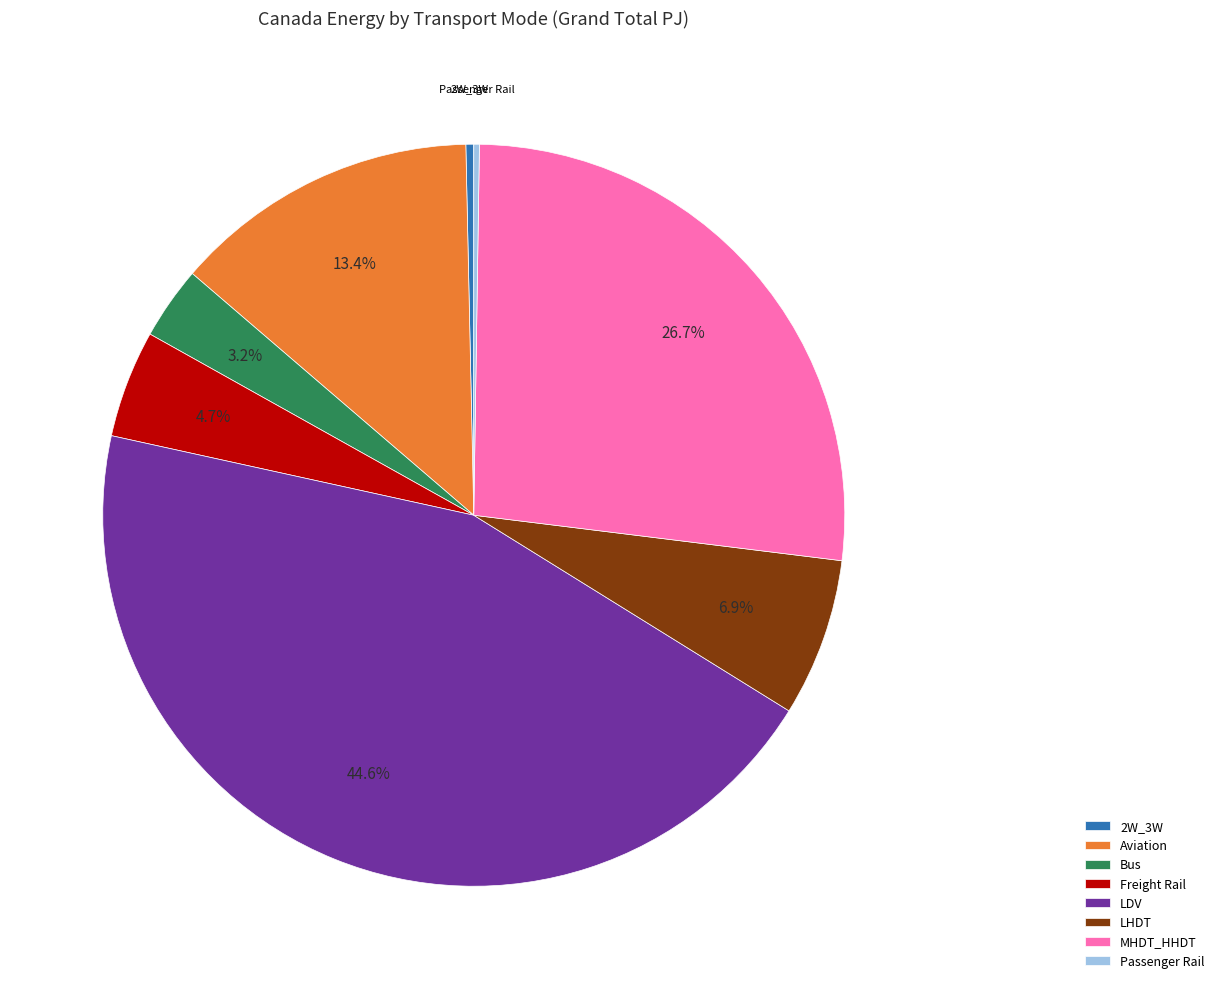

Which slice is the largest?

LDV